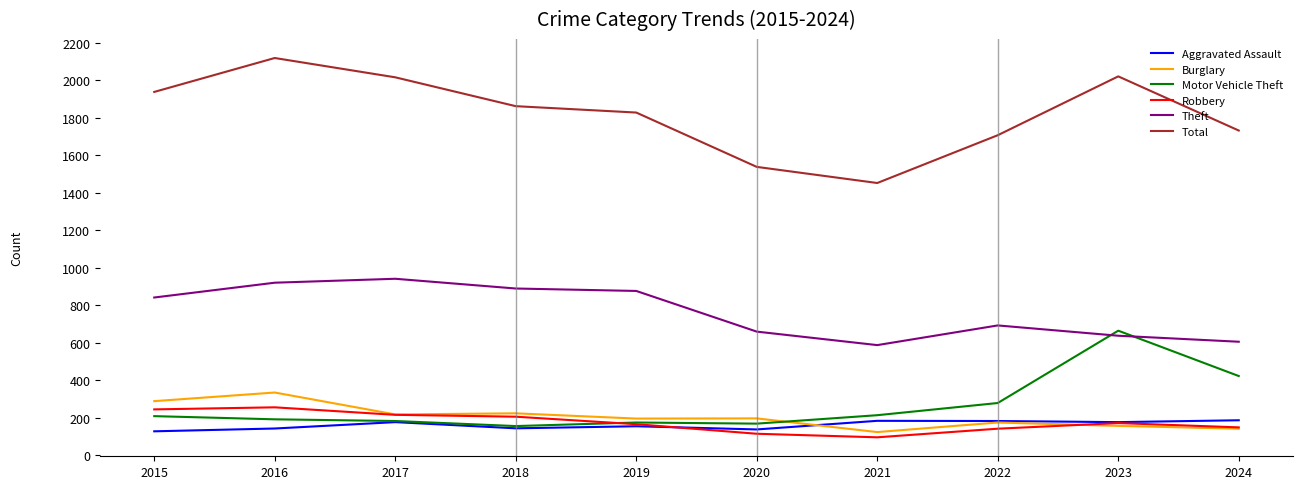

Which series has the largest total across all categories?

Total